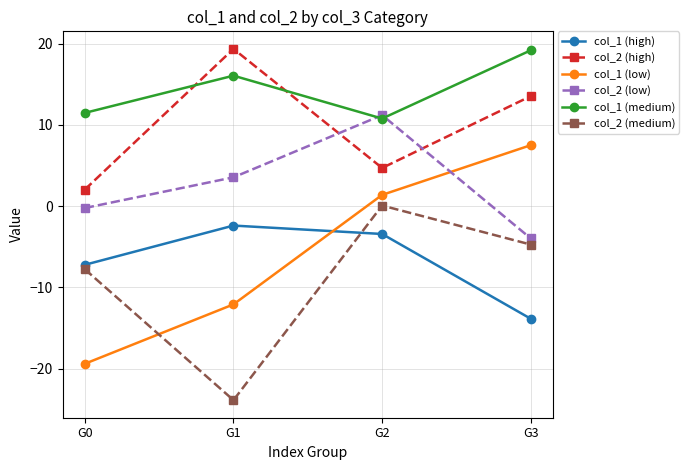

True or false: col_1 (low) has more than 2 interior local peaks.

False